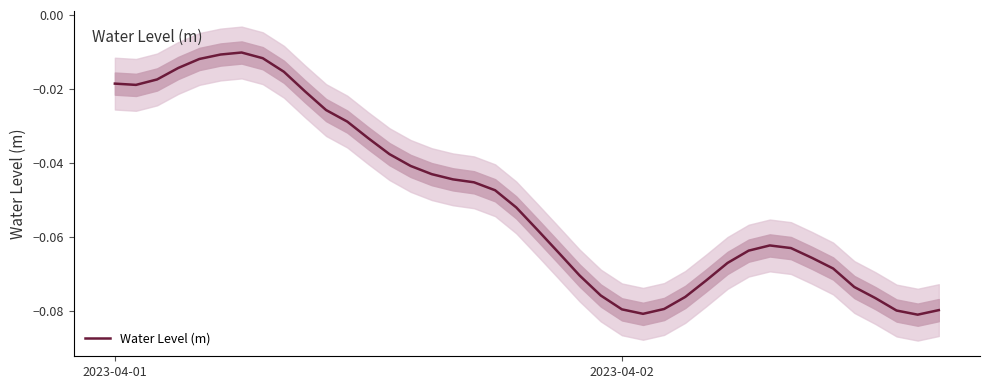

What is the difference between the maximum and minimum values?

0.1